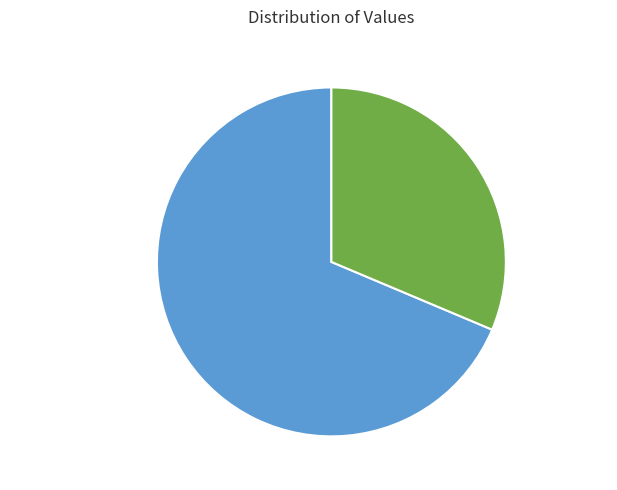

To the nearest percent, what is the average slice percentage?

50%